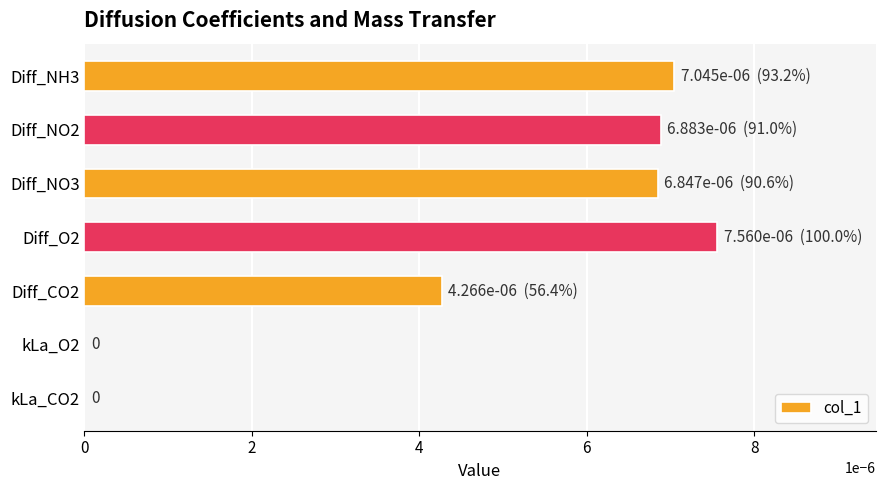

Between Diff_O2 and Diff_NO2, which is larger?

Diff_O2